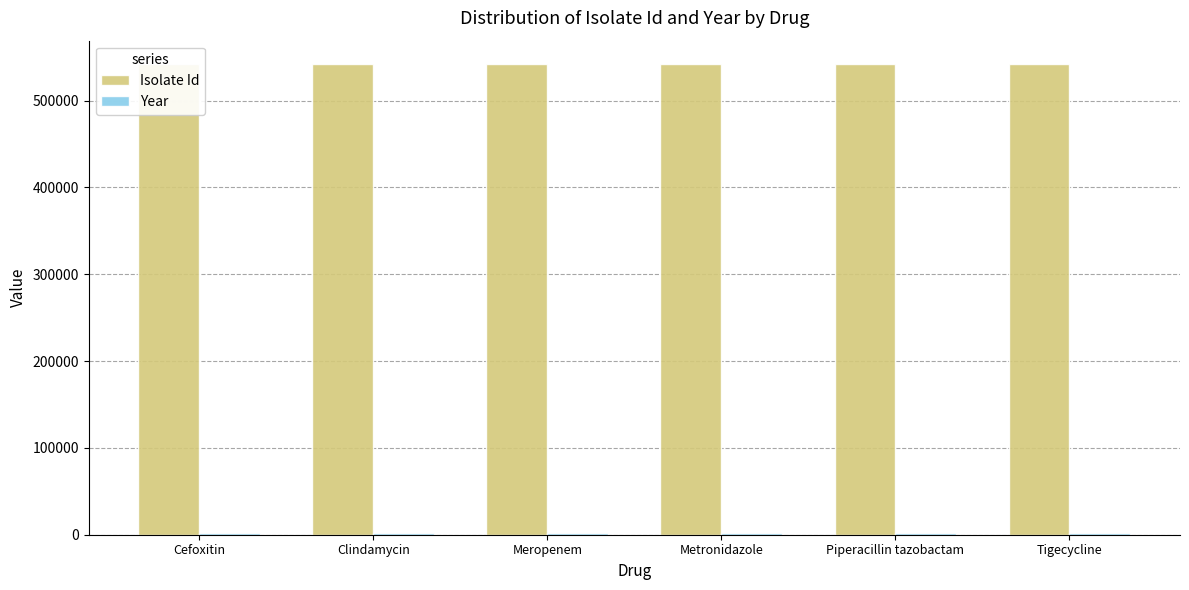

Reading right to left, what are all the values shown in this chart?

Isolate Id: 541864	541864	541864	541864	541864	541864
Year: 2009	2009	2009	2009	2009	2009